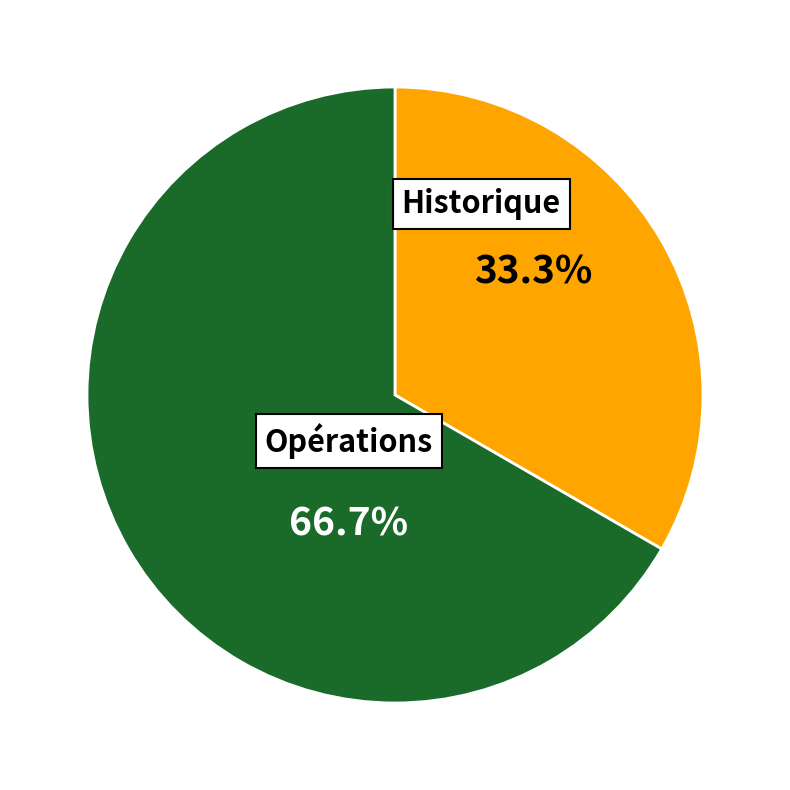

To the nearest percent, what is the difference between the largest and smallest slice percentages?

33%